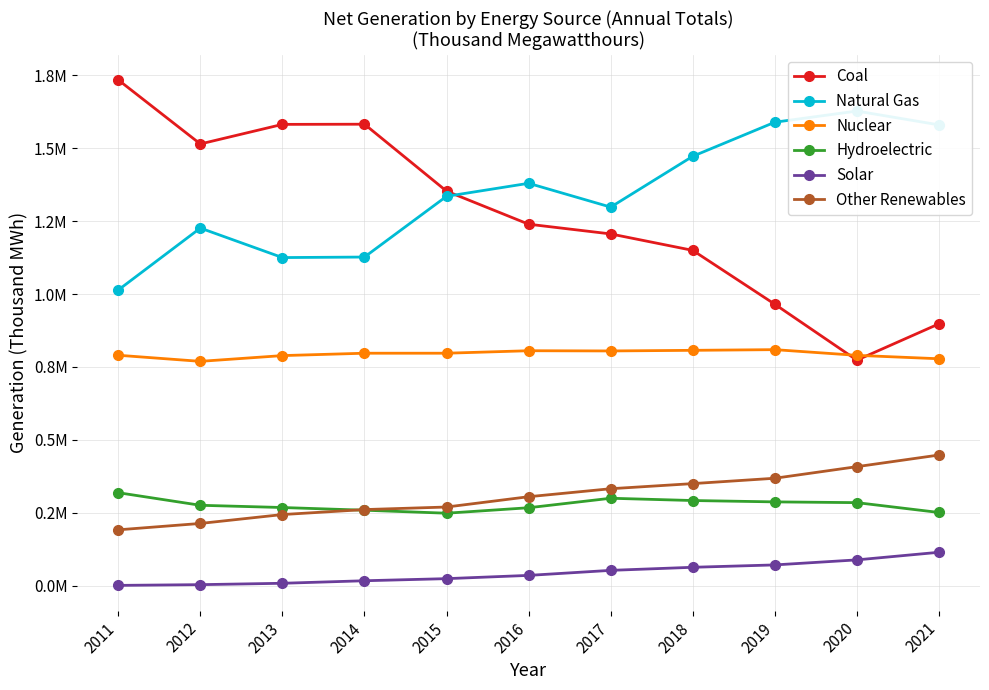

At which label does Nuclear reach its minimum?

2012